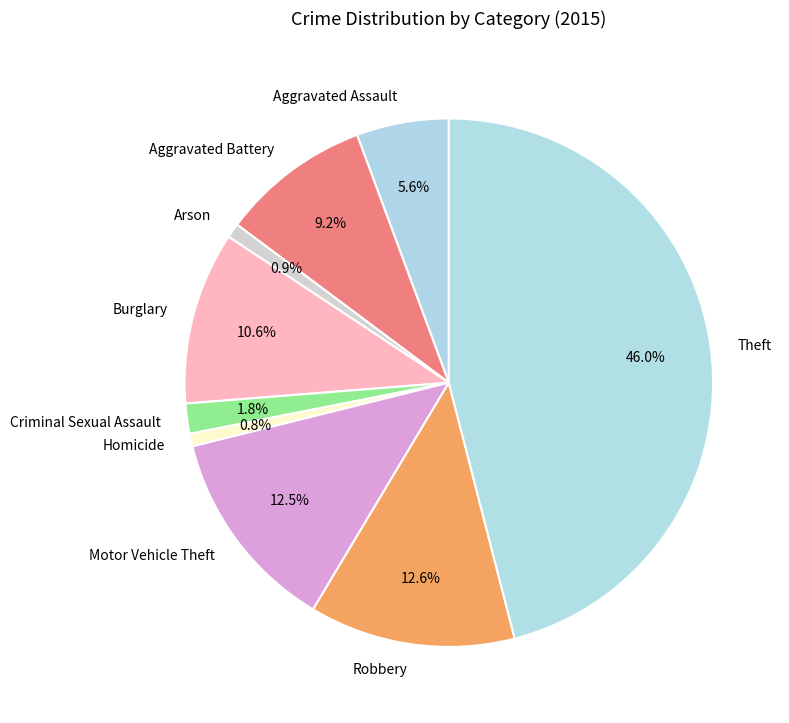

To the nearest percent, what is the difference between the largest and smallest slice percentages?

45%